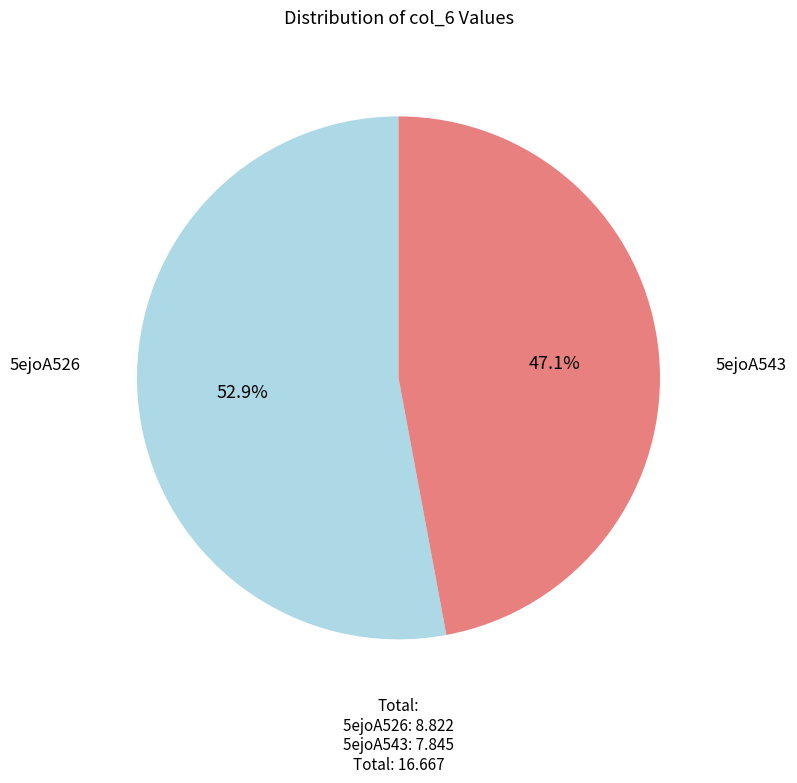

How many segments does this pie chart have?

2